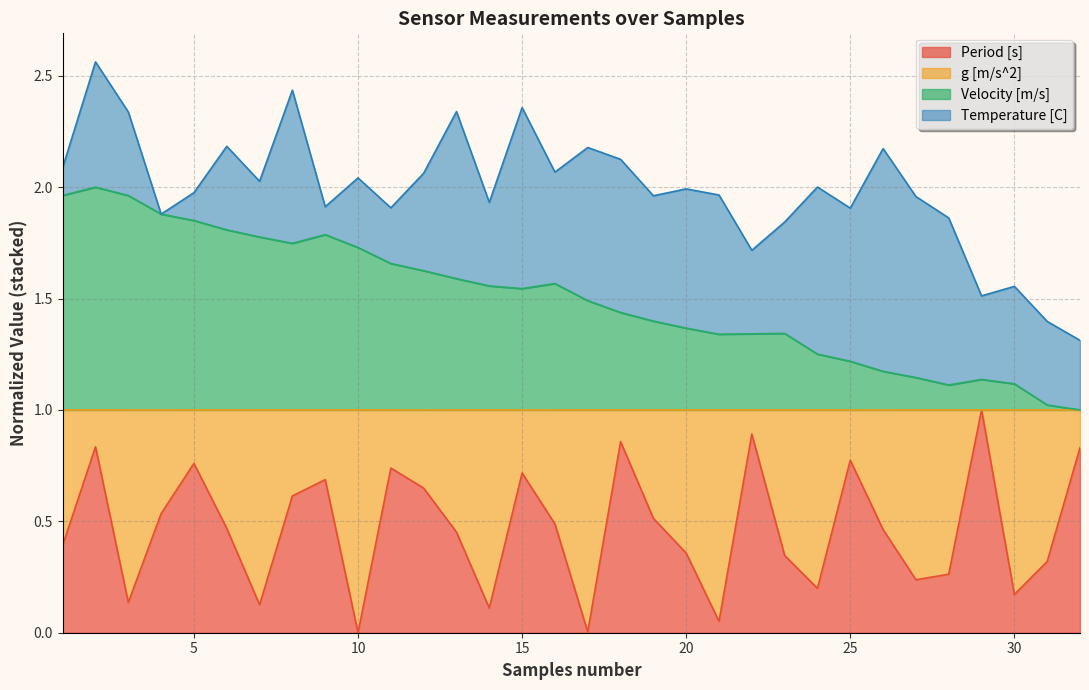

What is the highest value of the Velocity [m/s] series?

2.0